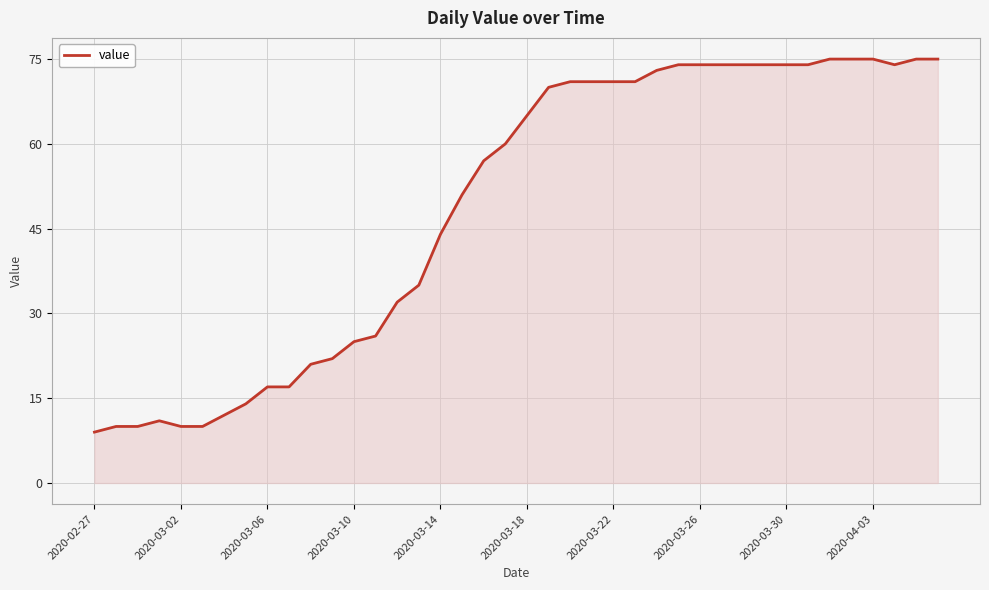

What is the difference between the maximum and minimum values?

66